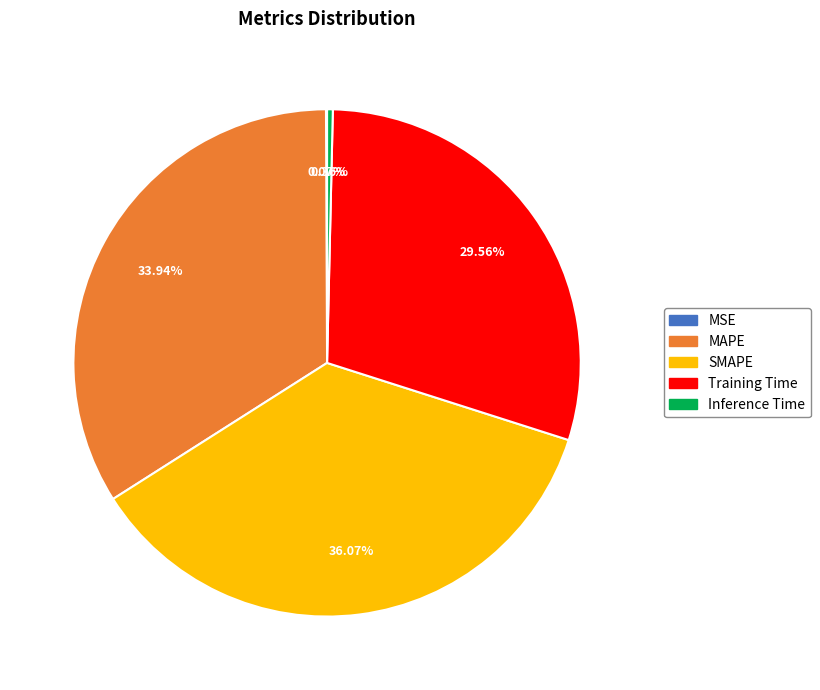

Is there a majority slice in this chart?

No